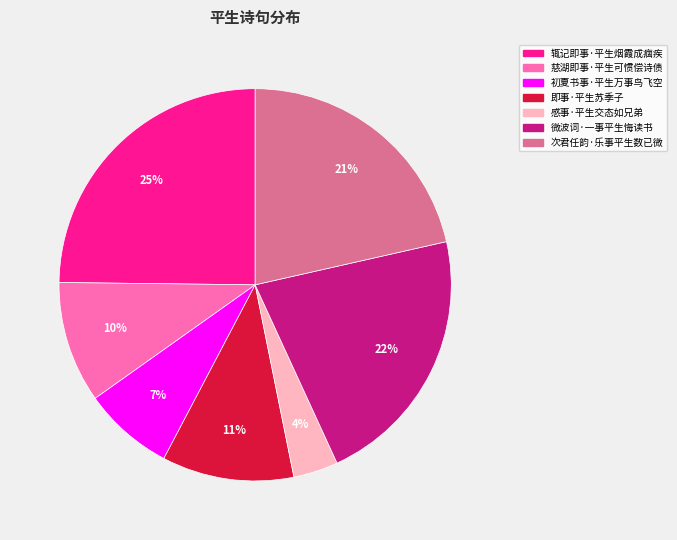

To the nearest percent, what percentage of the pie is 初夏书事·平生万事鸟飞空?

7%